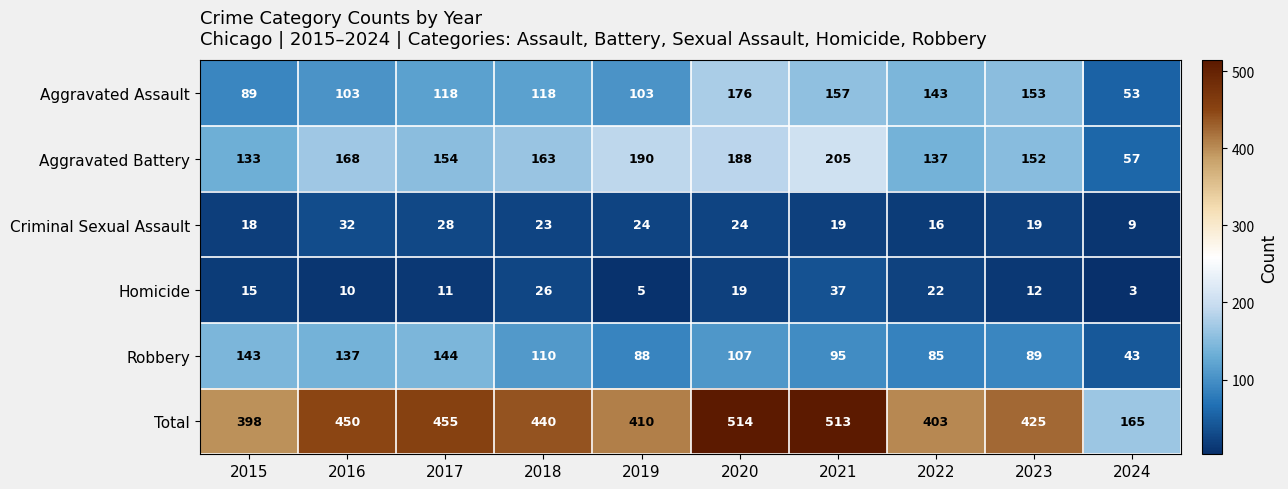

What value does the Total series have at 2019?

410